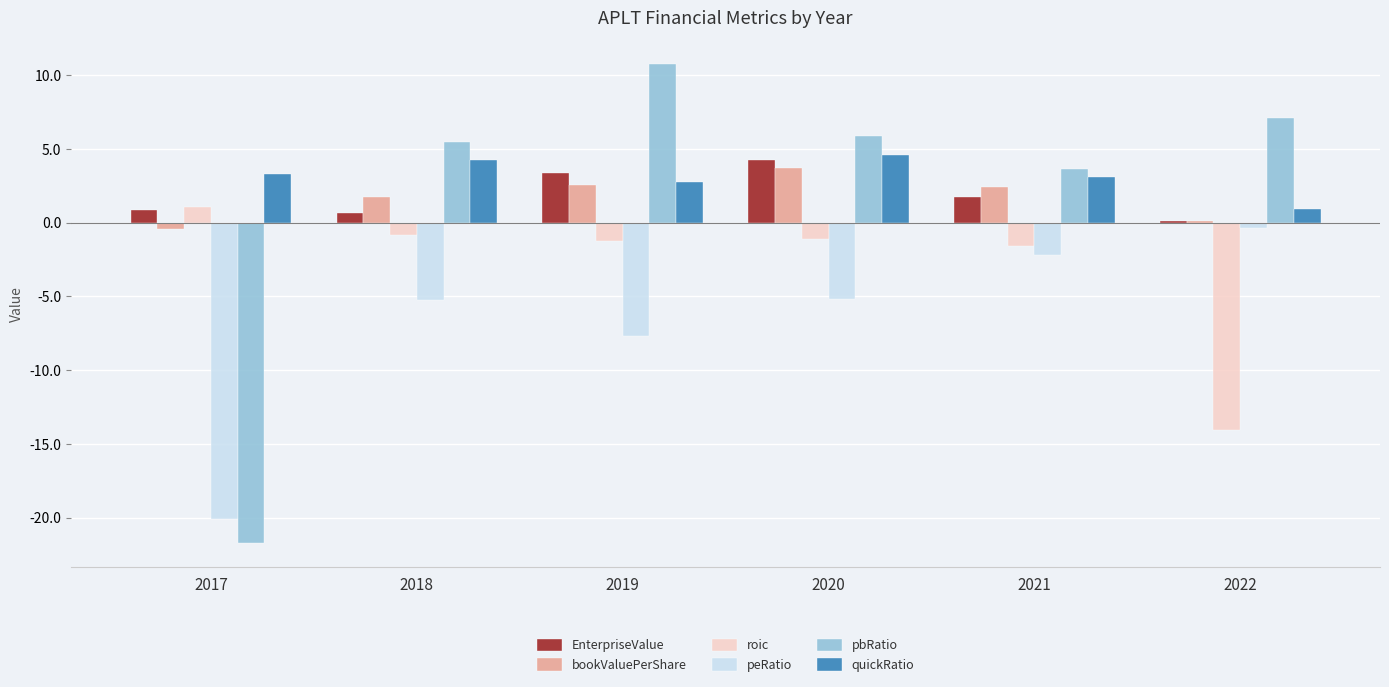

What is the sum of all pbRatio values?

11.1